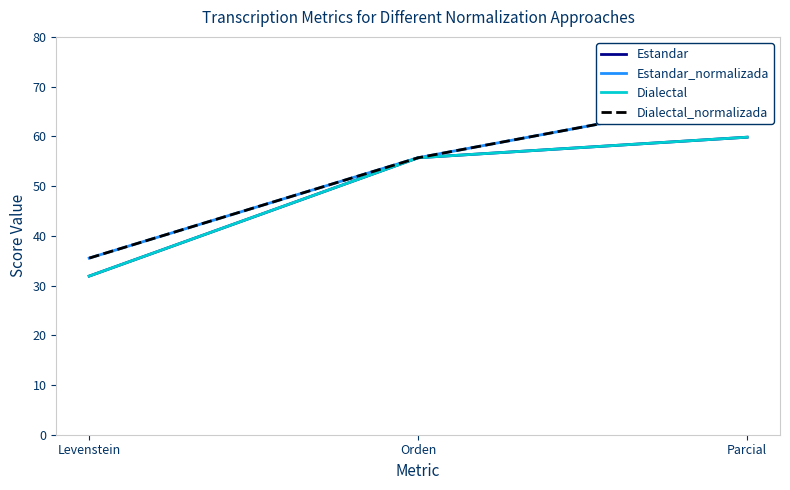

How many data points in Dialectal are less than 55?

1